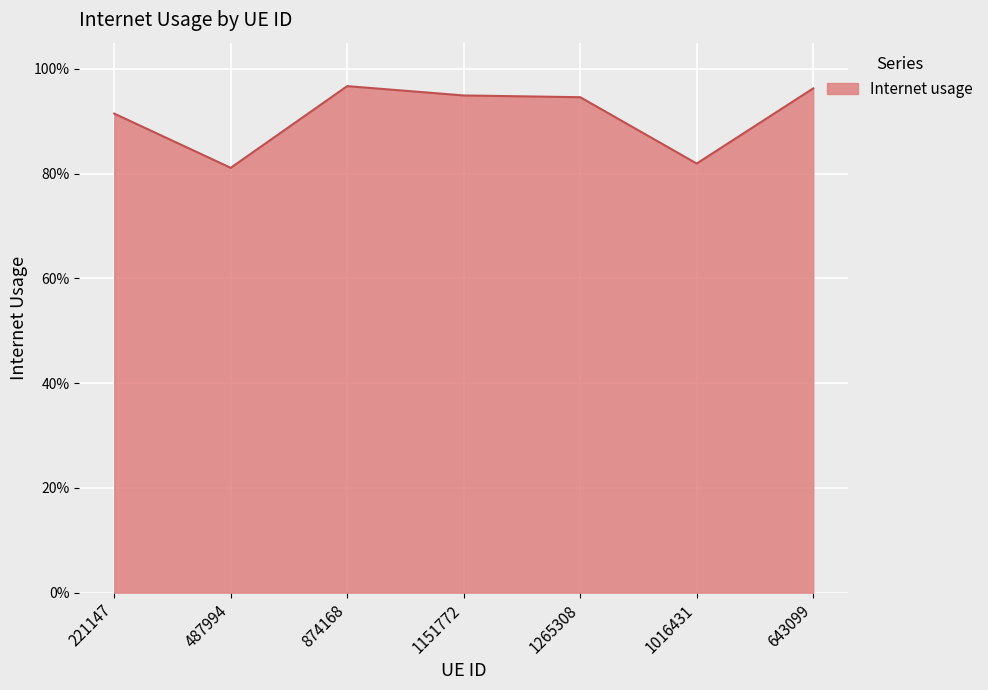

What is the difference between the maximum and minimum values?

0.2